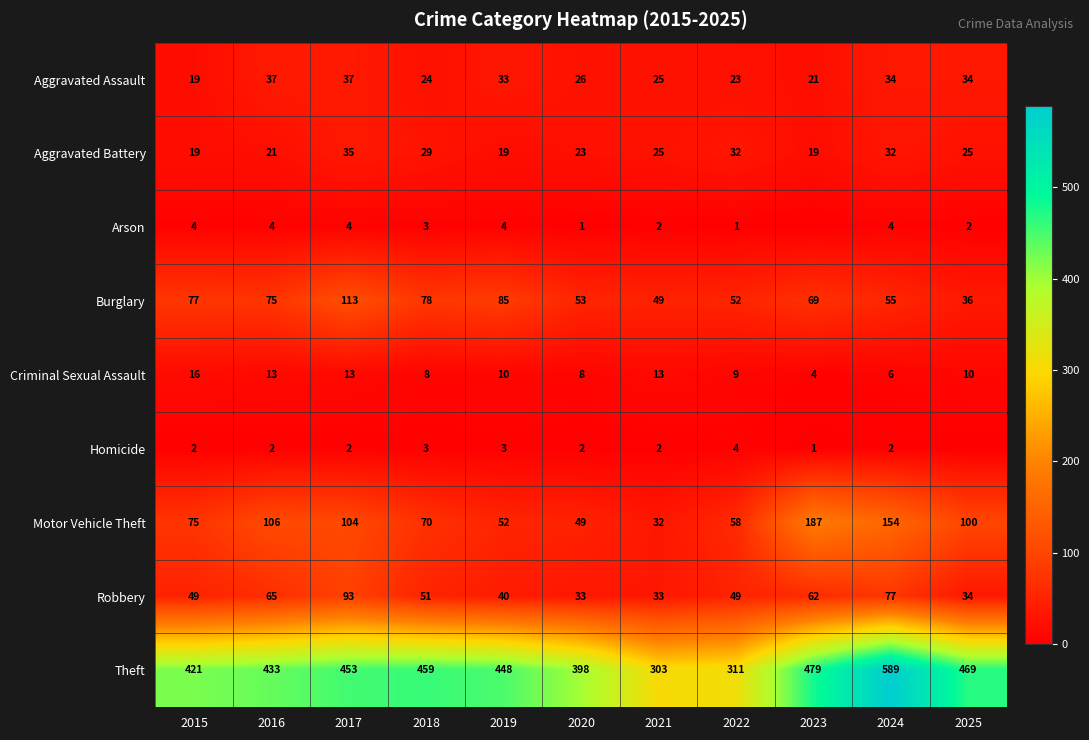

Between 2015 and 2024, which series saw the biggest shift?

Theft